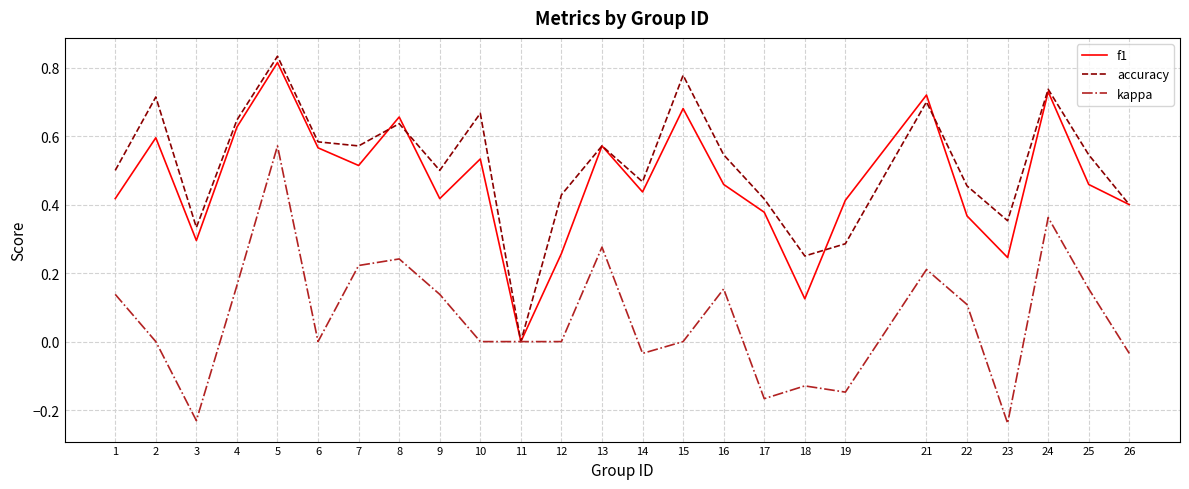

Between 14 and 17, which series saw the biggest shift?

kappa